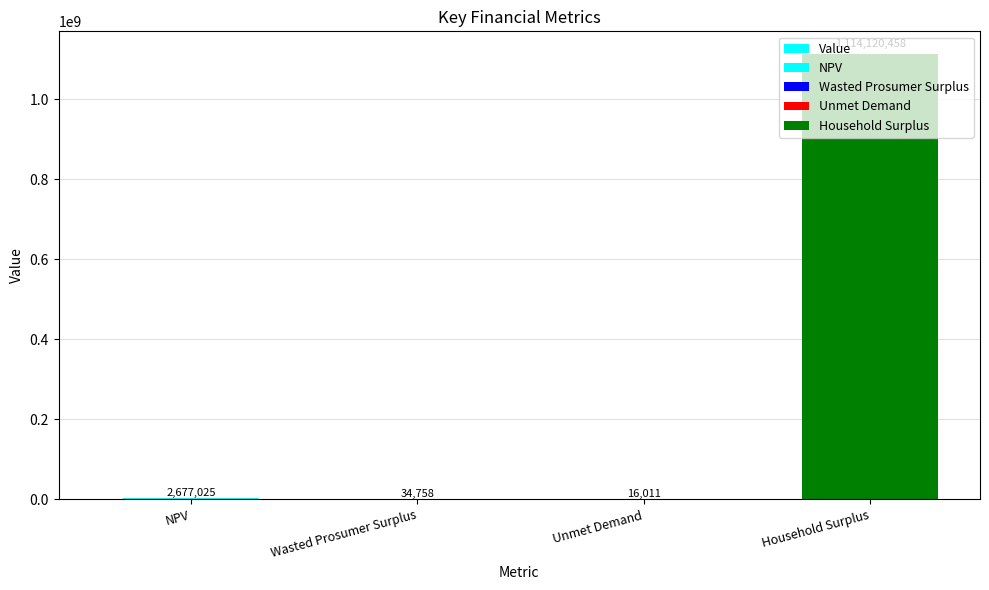

How many series are shown in this chart?

1